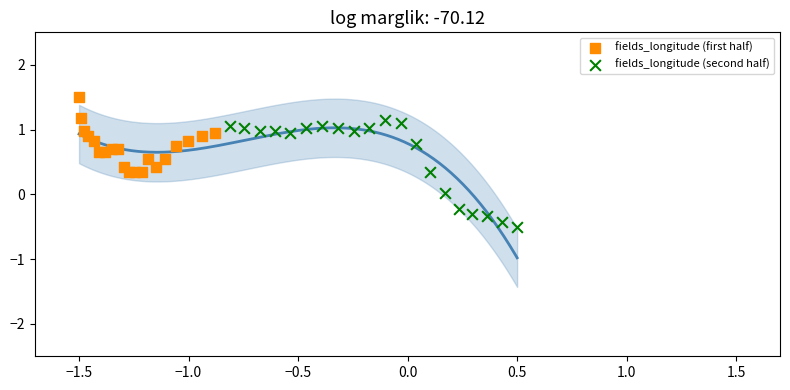

Which series contains the lowest Y value?

fields_longitude (second half)